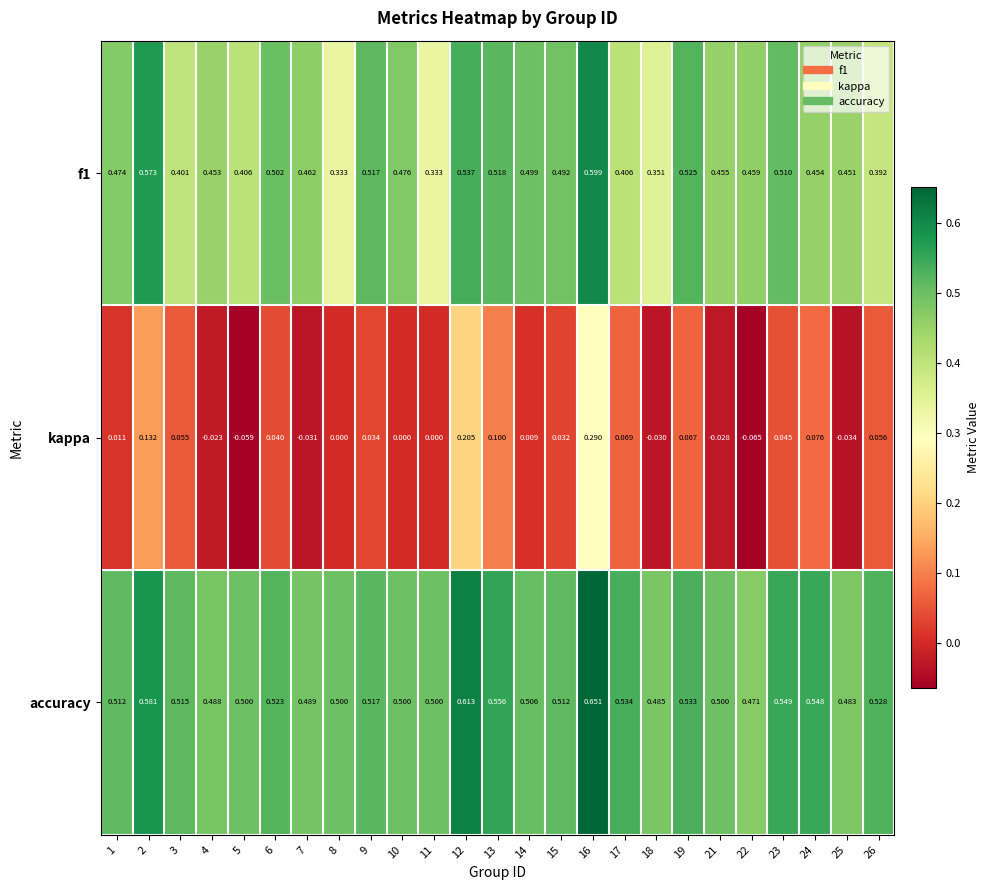

Is the value of kappa at 4 greater than the value of f1 at 18?

No